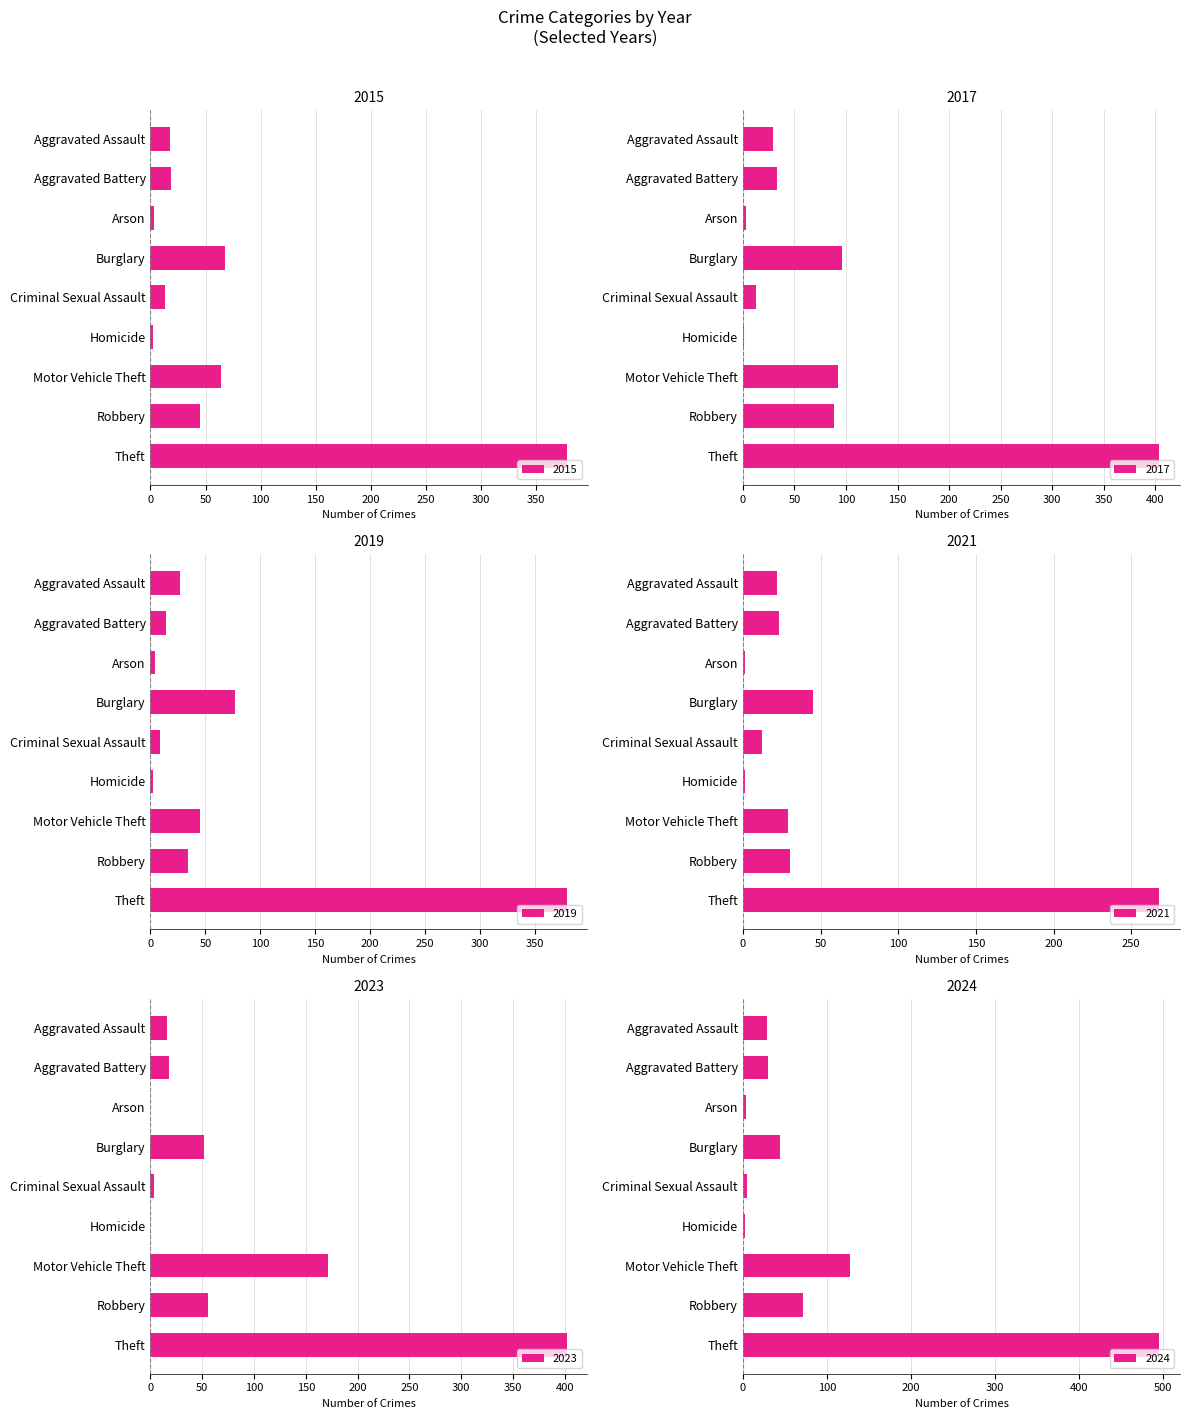

What is the difference between the second highest and minimum values in the 2019 series?

75